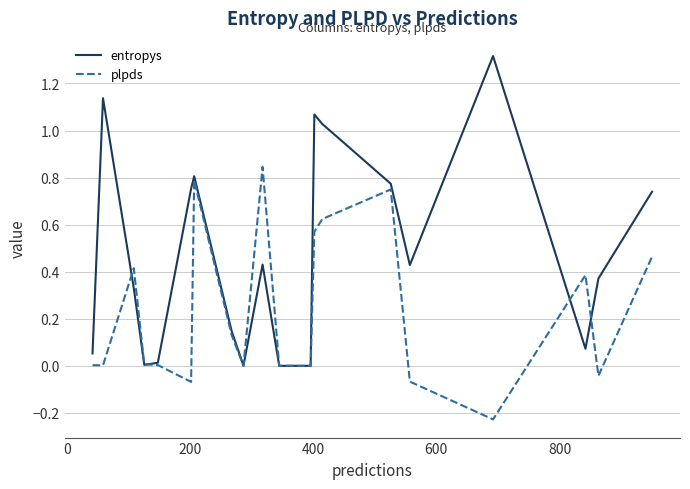

List the series in order of their overall mean, lowest first.

plpds, entropys